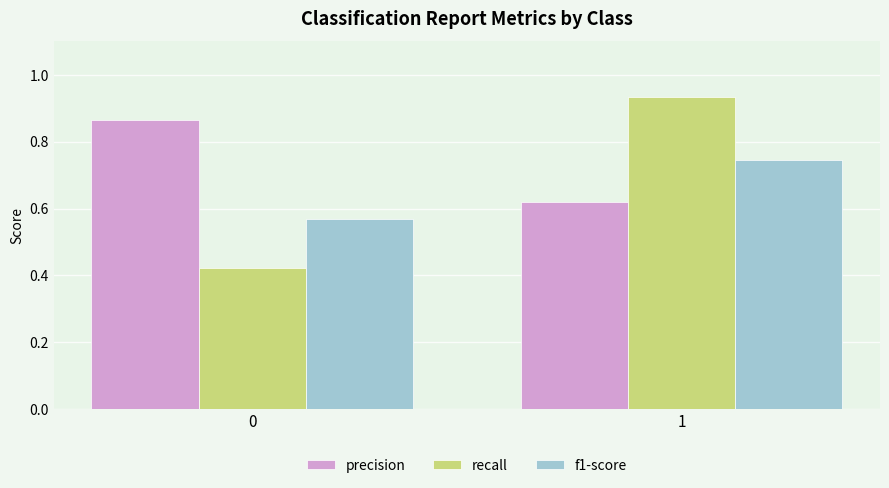

Count the f1-score values in the range 0 to 1.

2